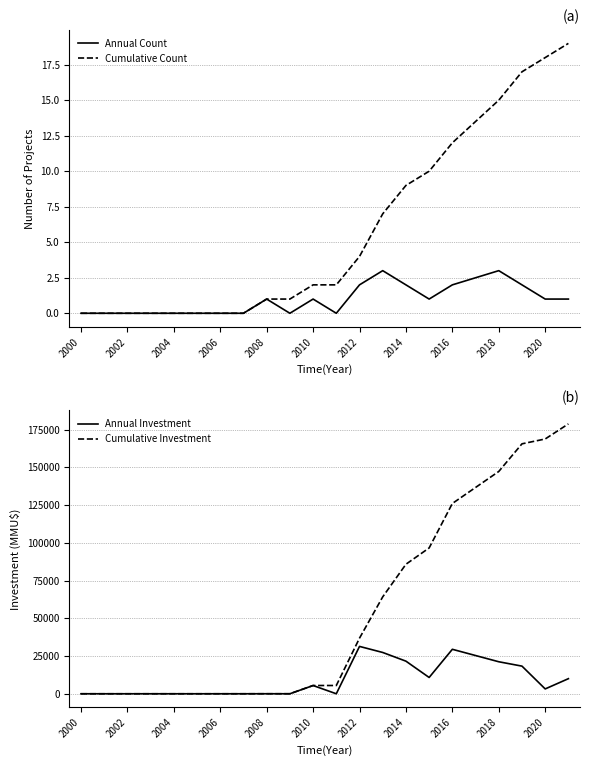

True or false: Cumulative Count has a value of 1 at 2008.

True